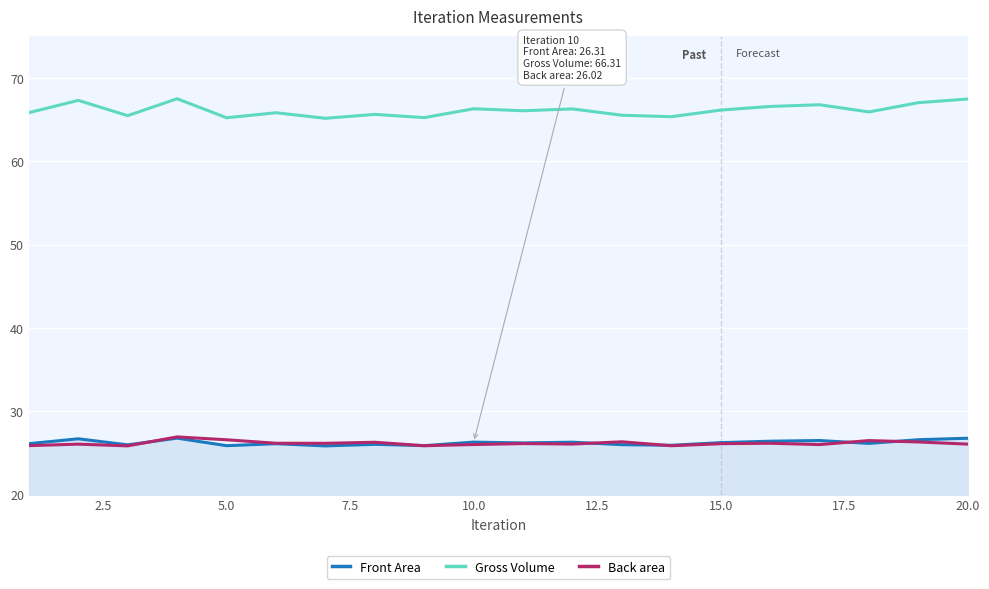

What is the smallest value displayed?

25.9